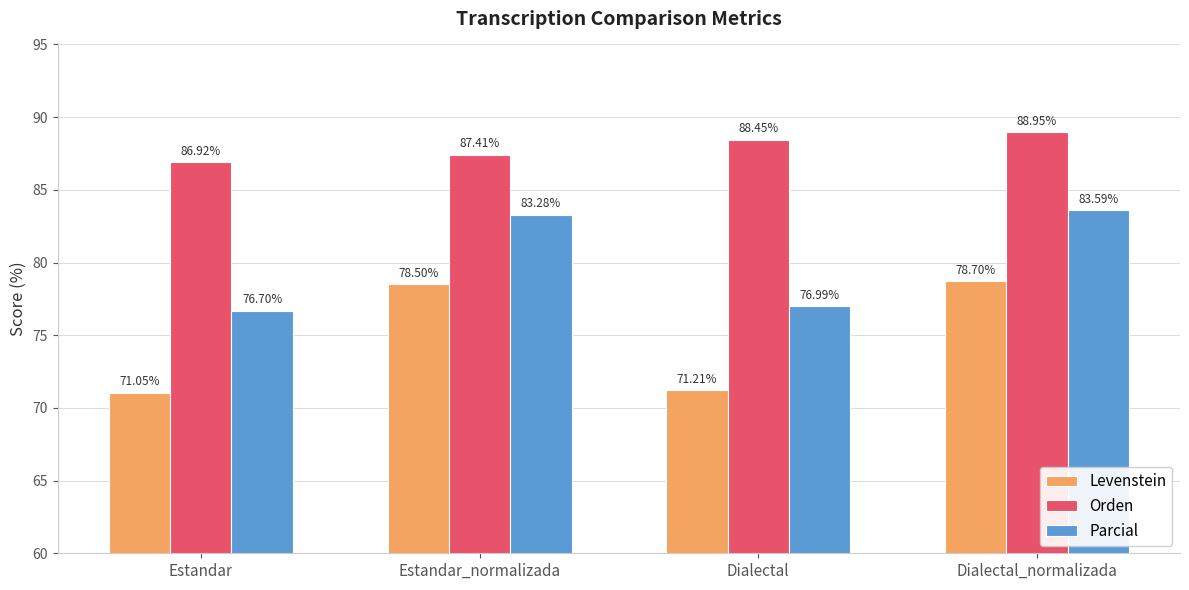

At which category does the chart reach its peak across all series?

Dialectal_normalizada